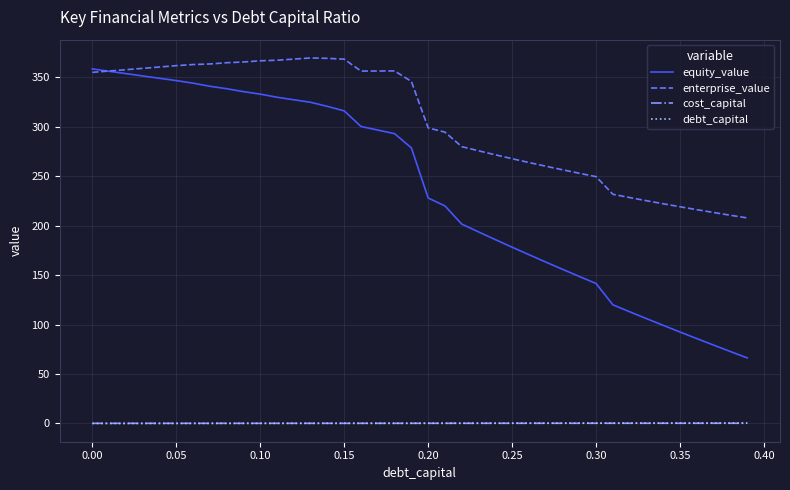

Which series has the largest total across all categories?

enterprise_value